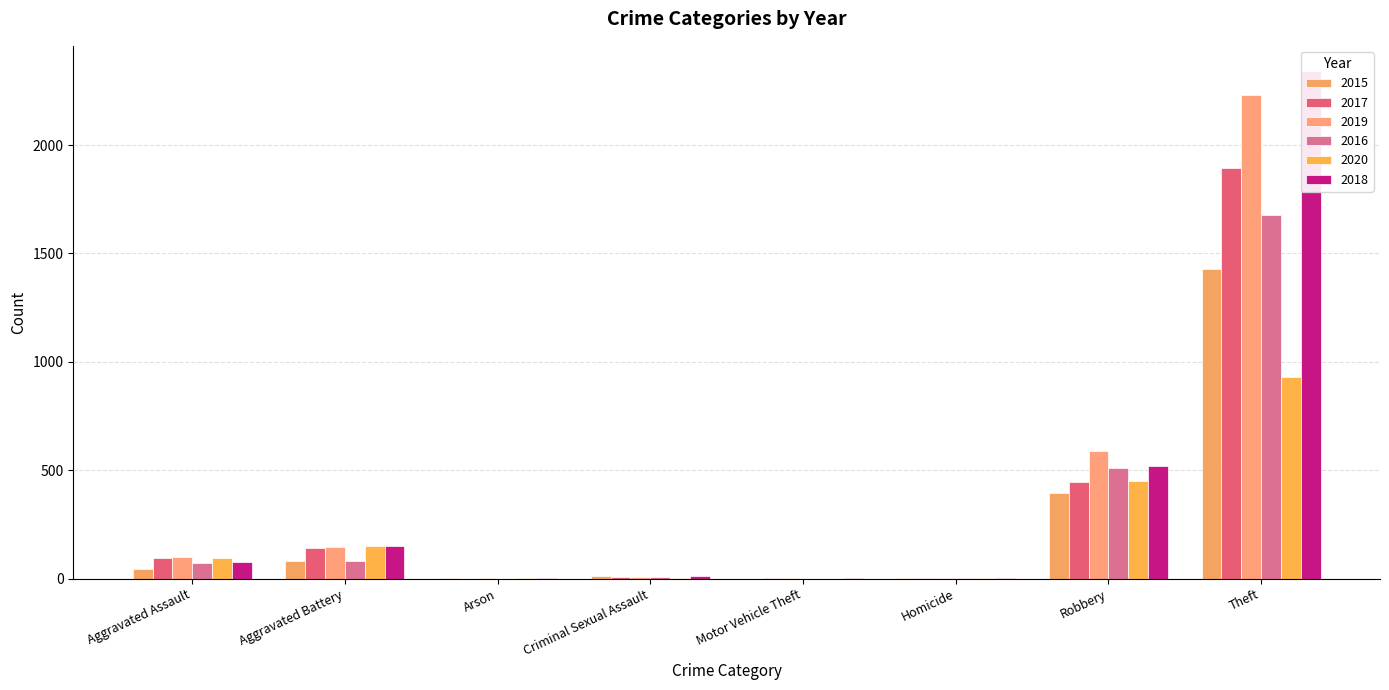

Reading right to left, transcribe all the data shown in this chart.

2015: 1429	395	1	0	12	3	82	46
2017: 1896	446	1	1	8	0	142	95
2019: 2230	591	2	1	8	1	148	98
2016: 1676	510	1	0	8	0	82	71
2020: 930	450	2	0	3	1	150	94
2018: 2341	519	1	1	11	1	152	77